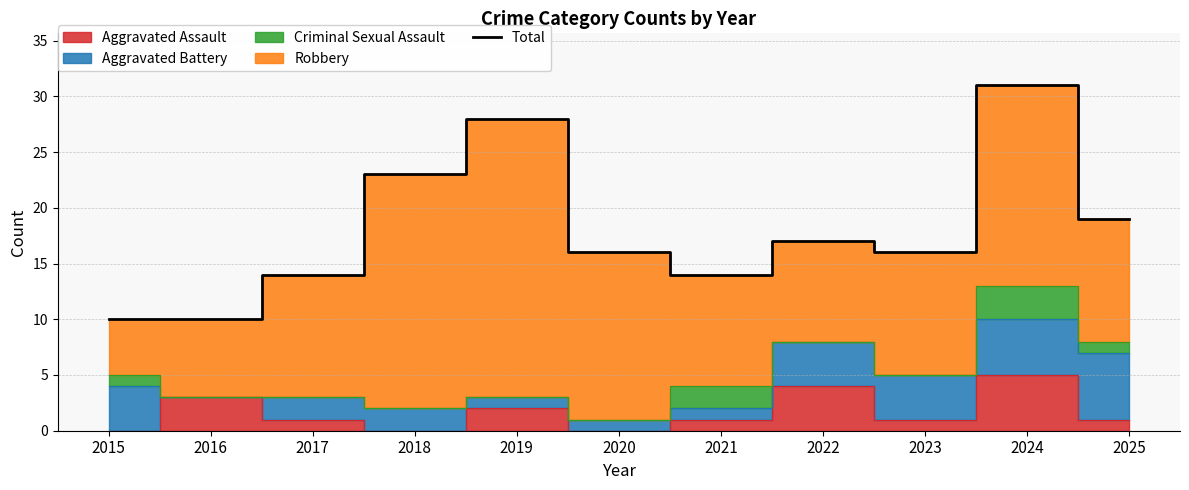

What is the ratio of the value at 2023 to the value at 2016?

1.6